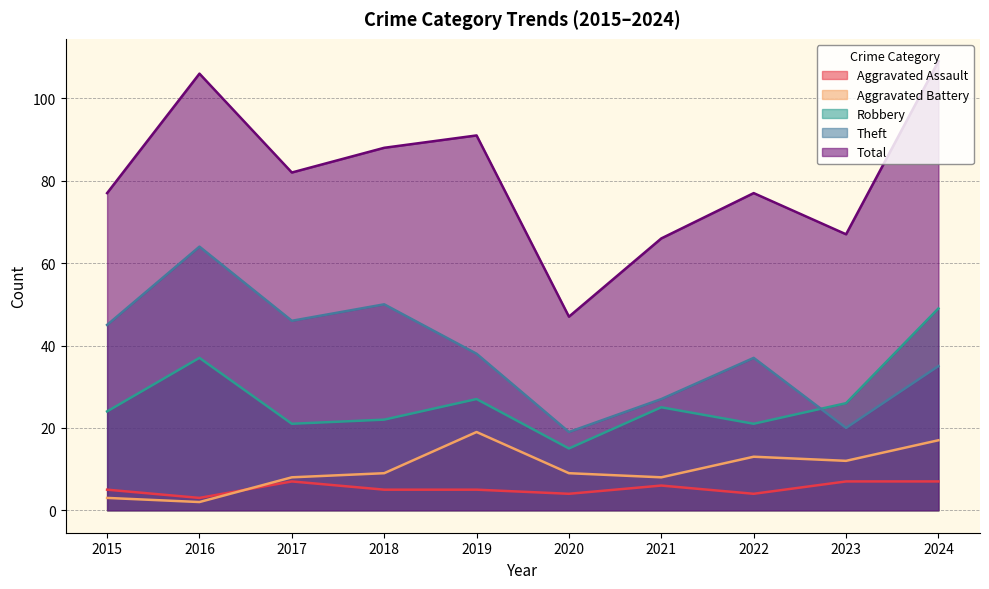

What is the value of the Aggravated Battery point at the 7th from the left?

8